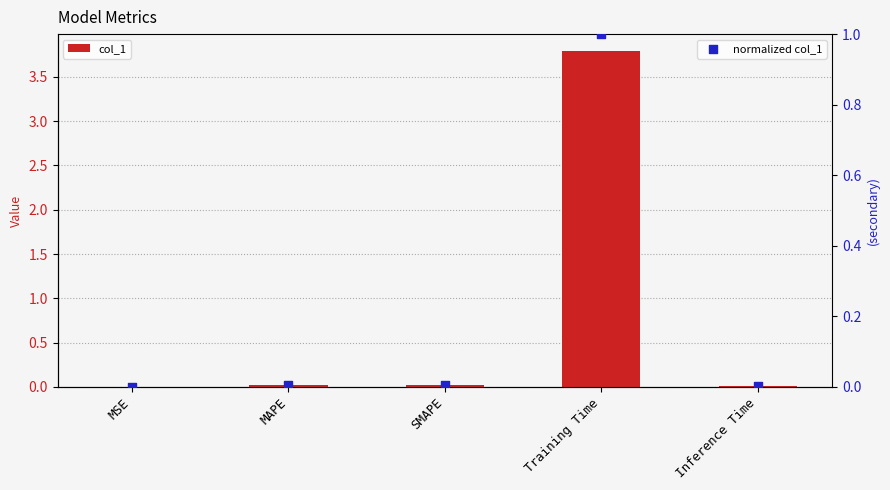

Which series reaches the maximum Y coordinate?

col_1